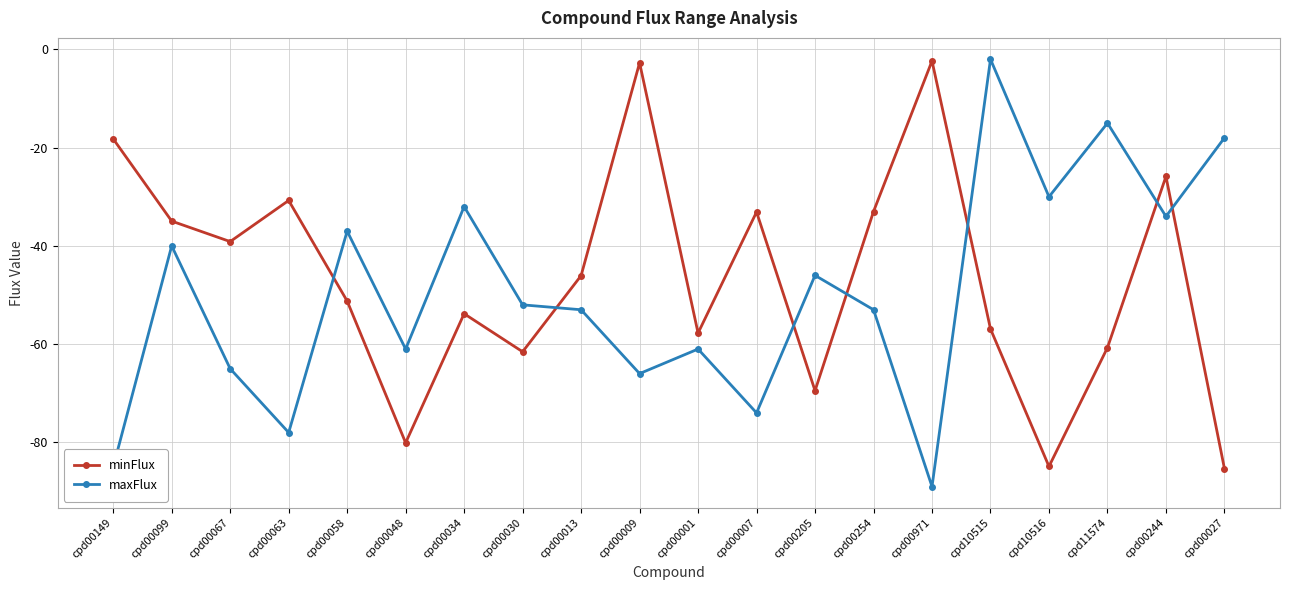

Rank the series at cpd00149 from highest to lowest value.

minFlux, maxFlux